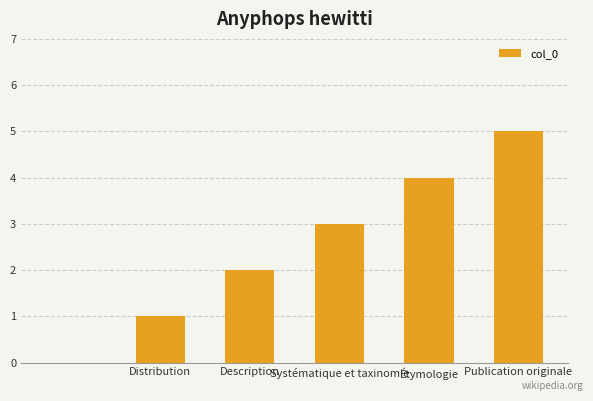

How many positive values are there?

5